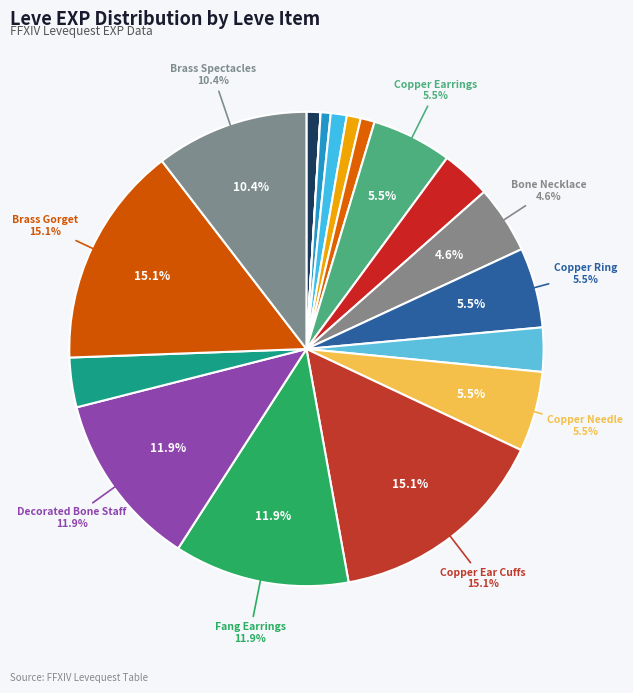

To the nearest percent, what is the difference between the largest and smallest slice percentages?

15%